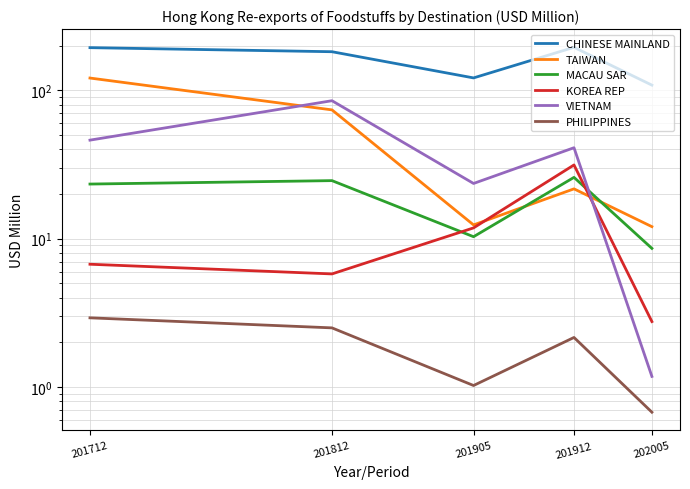

True or false: CHINESE MAINLAND and VIETNAM cross at least once.

False